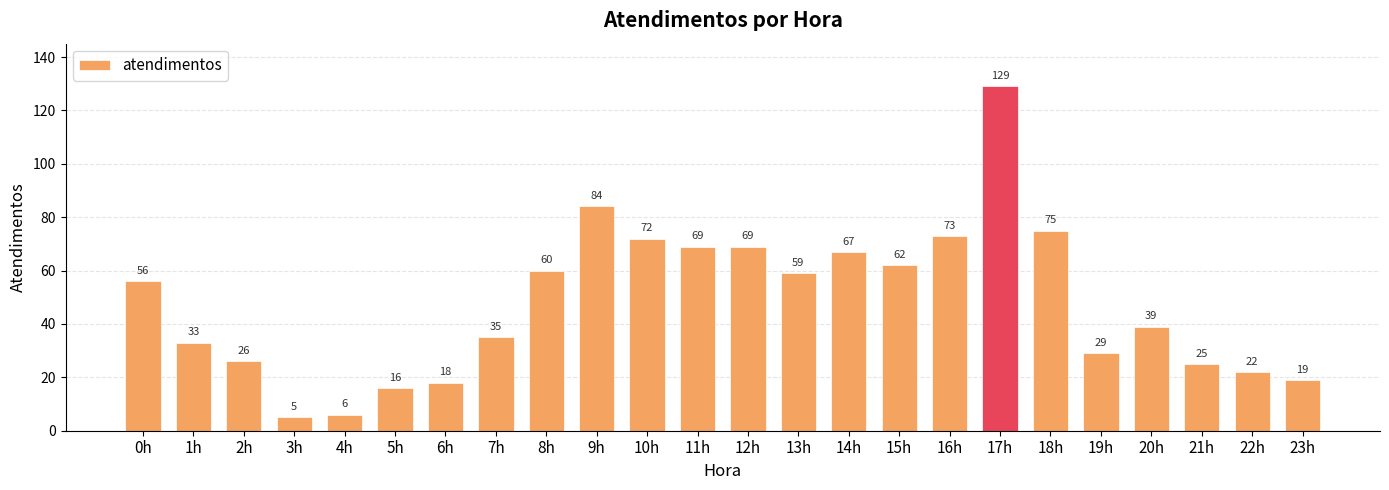

The chart shows a value of 84 at 9h. True or false?

True